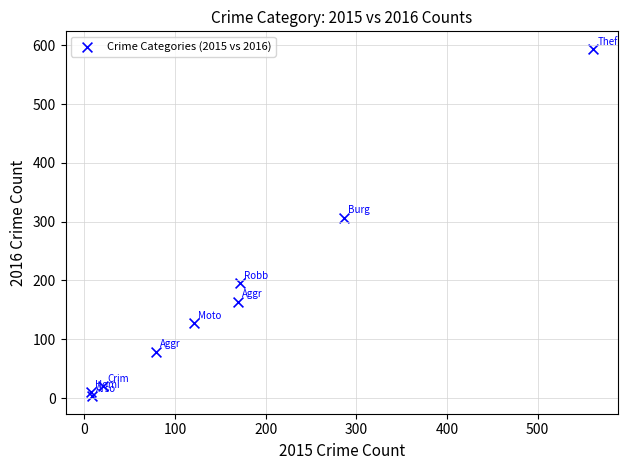

What Y value in the scatter plot is closest to 298?

307